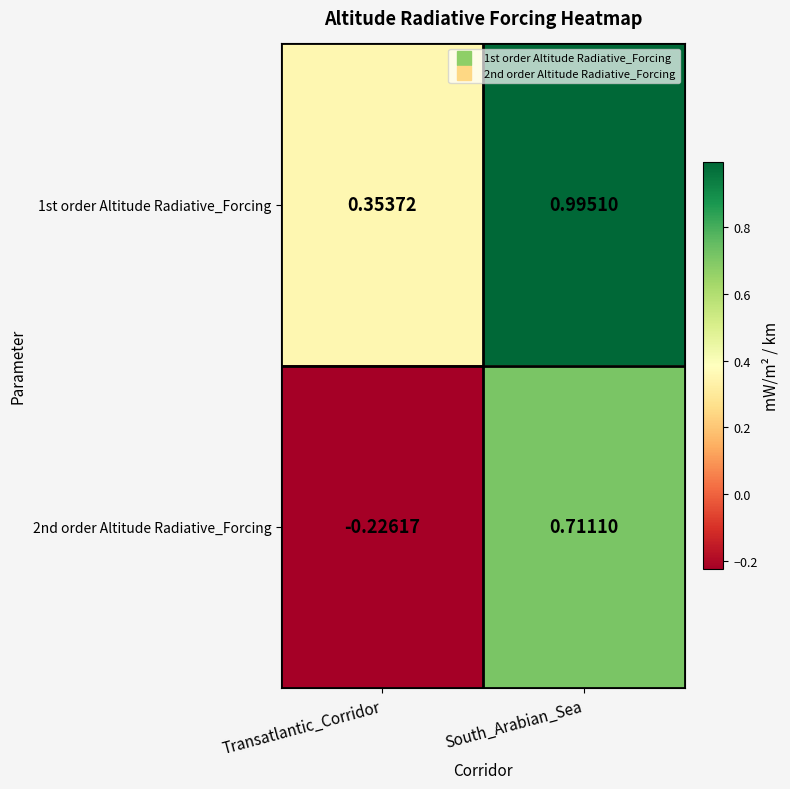

Which category has the highest value across all series?

South_Arabian_Sea